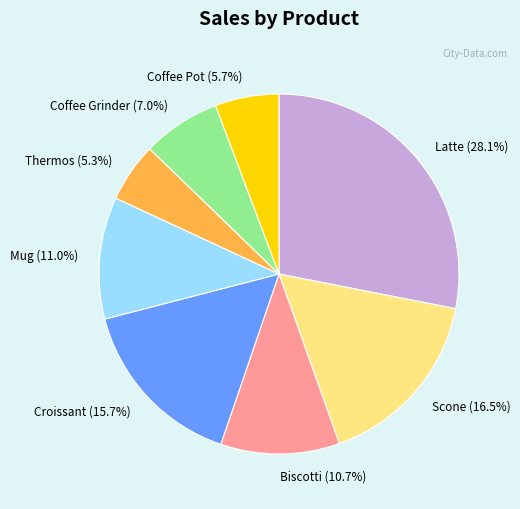

Which slice is the largest?

Latte